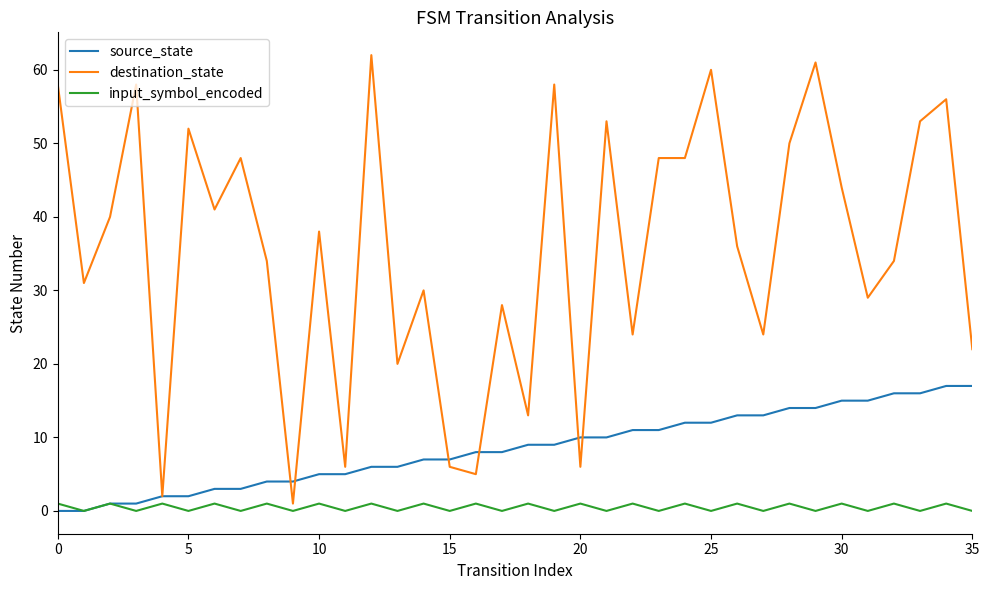

True or false: destination_state has more than 2 points higher than both neighbors.

True